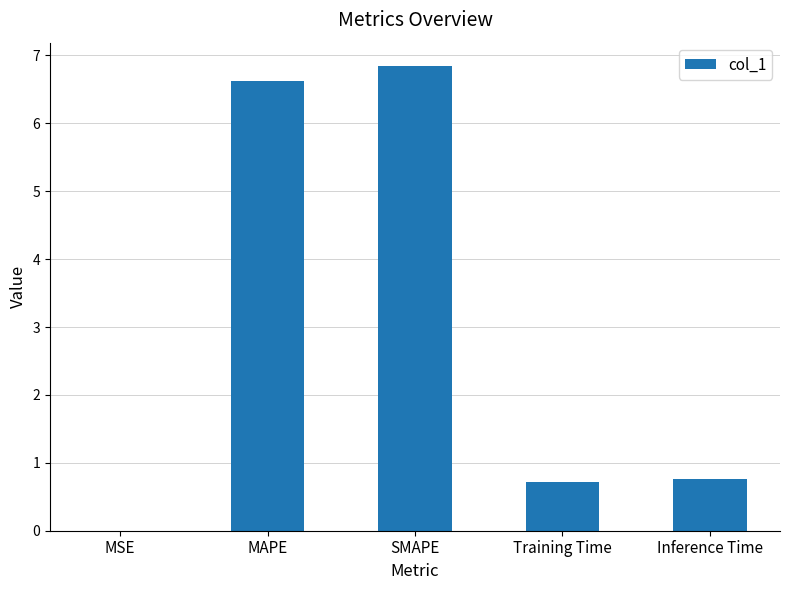

Which category has the highest value across all series?

SMAPE